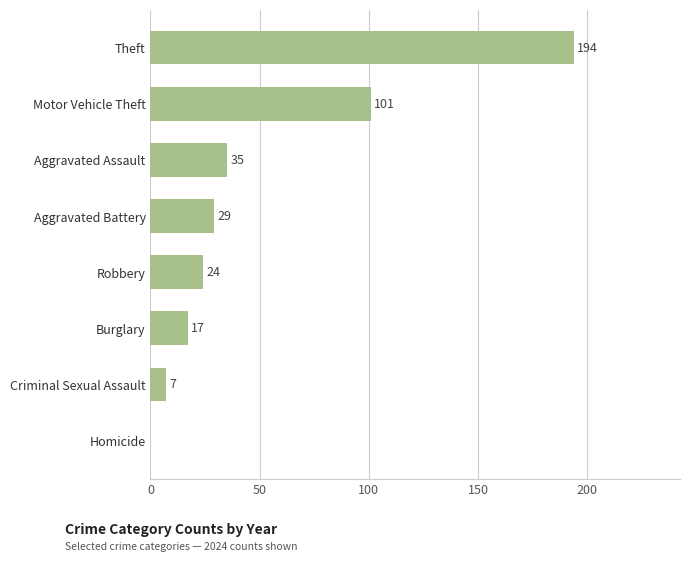

Which category has the highest value across all series?

Theft